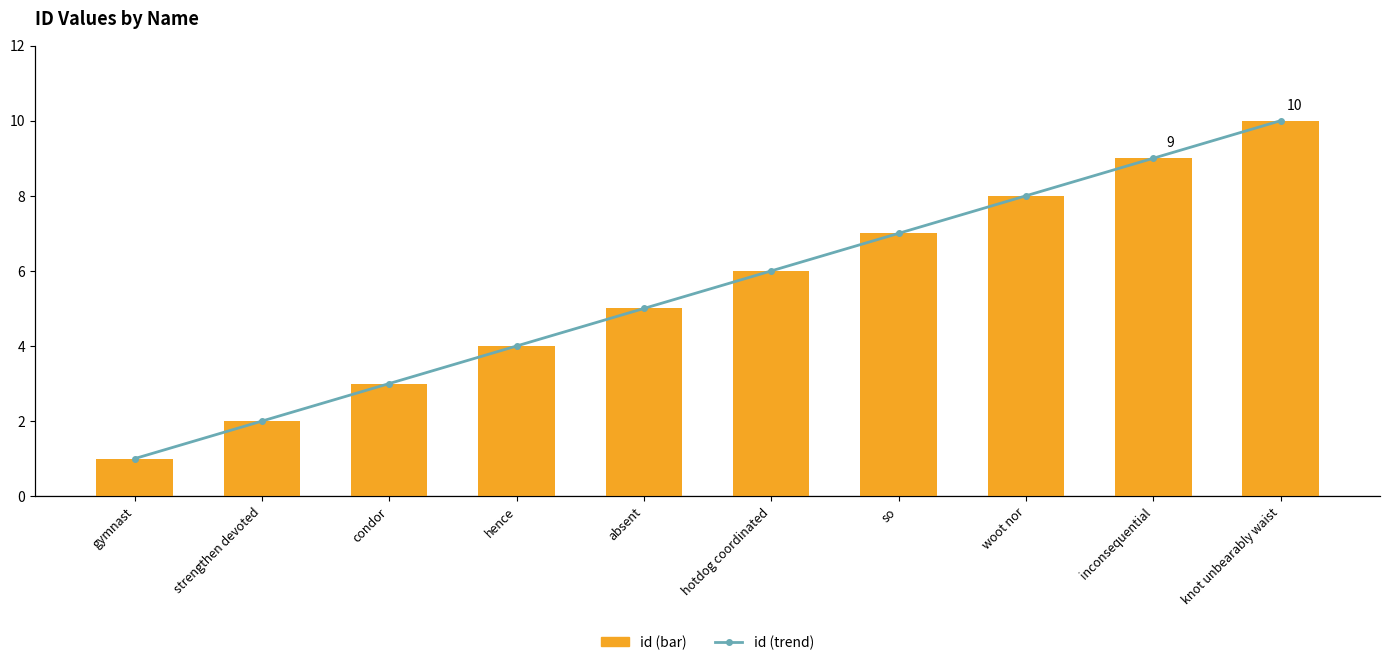

How many groups of bars are there?

10